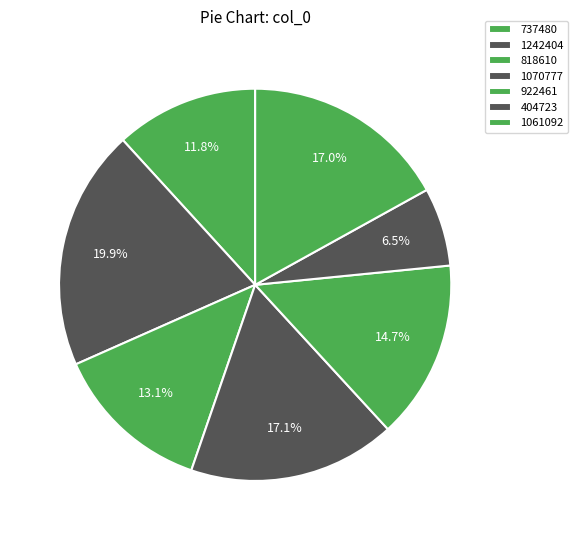

Combined, do 737480 and 1070777 account for over 50%?

No